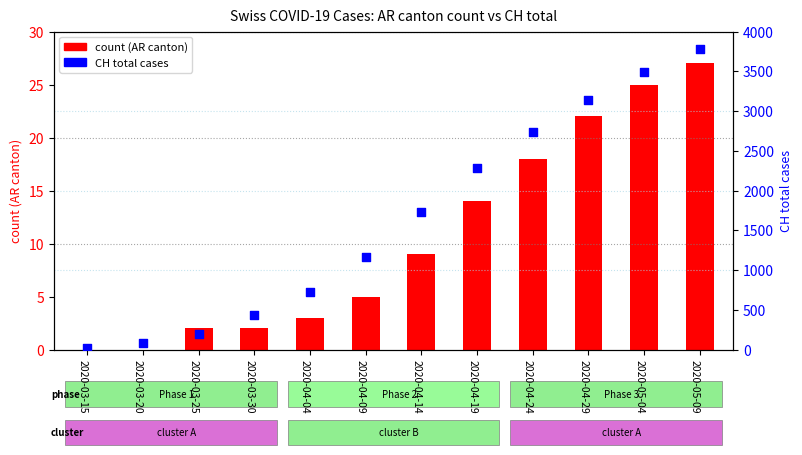

Is the value of CH total at 2020-03-15 greater than the value of count (AR) at 2020-03-15?

Yes